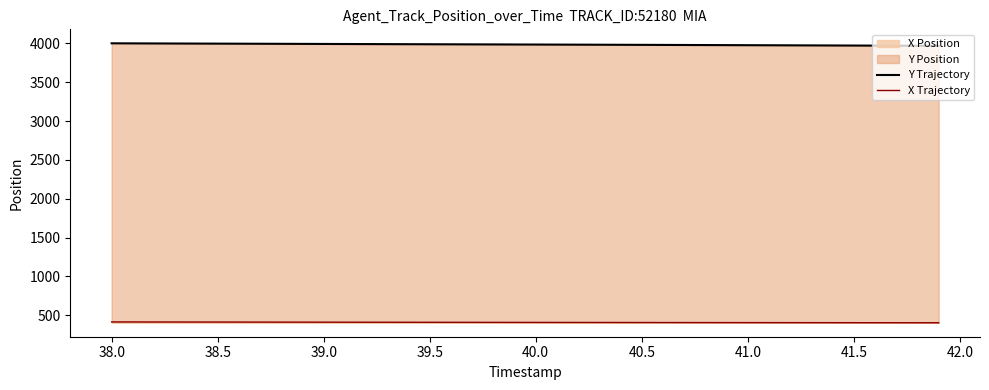

The value of X Position at 38.5 is 634.0. True or false?

False